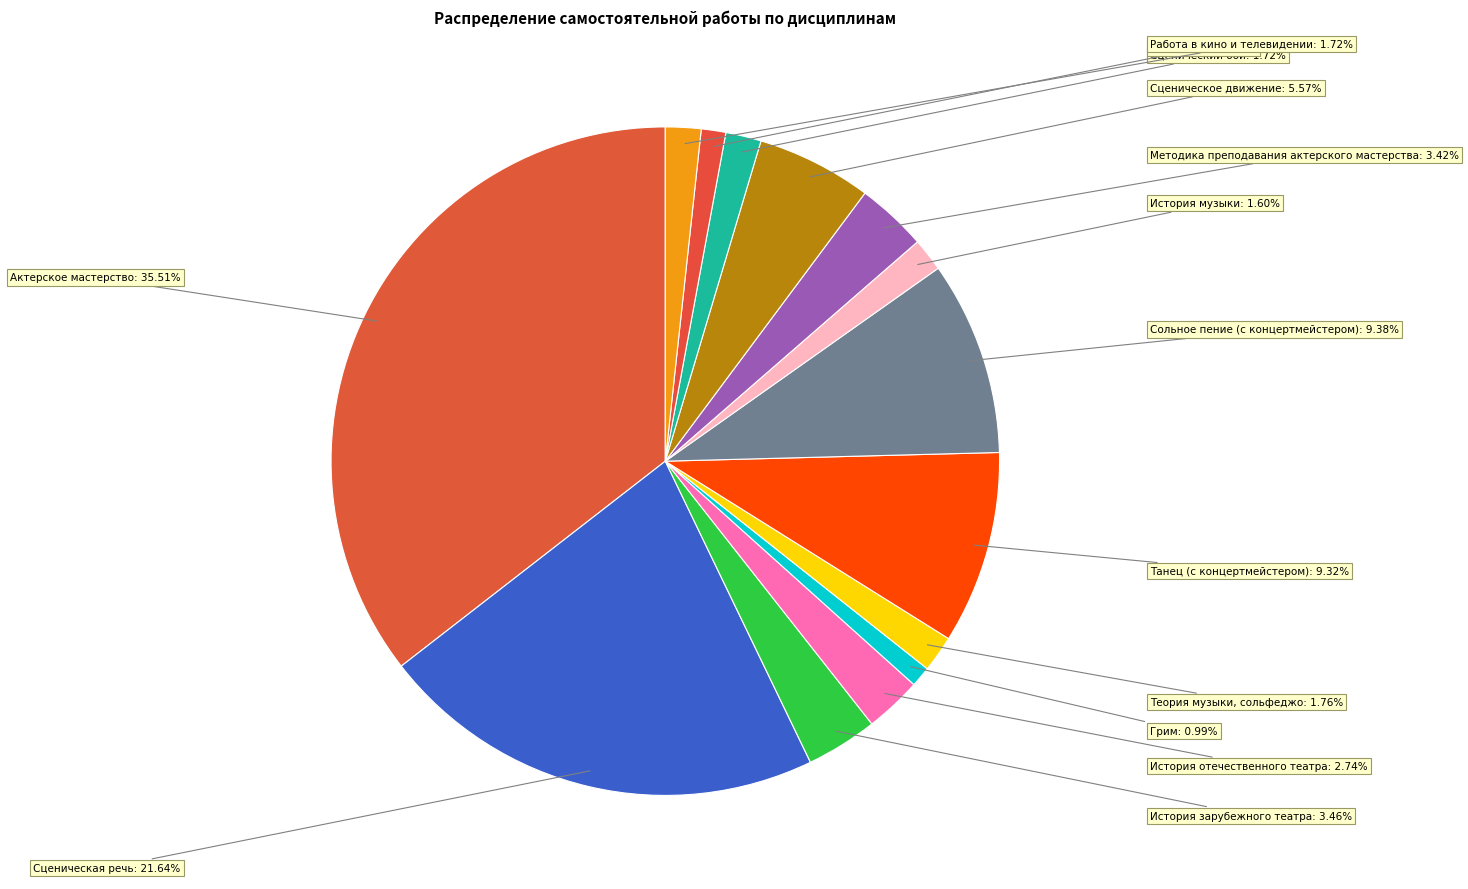

Which category has the smallest portion of the pie?

Грим